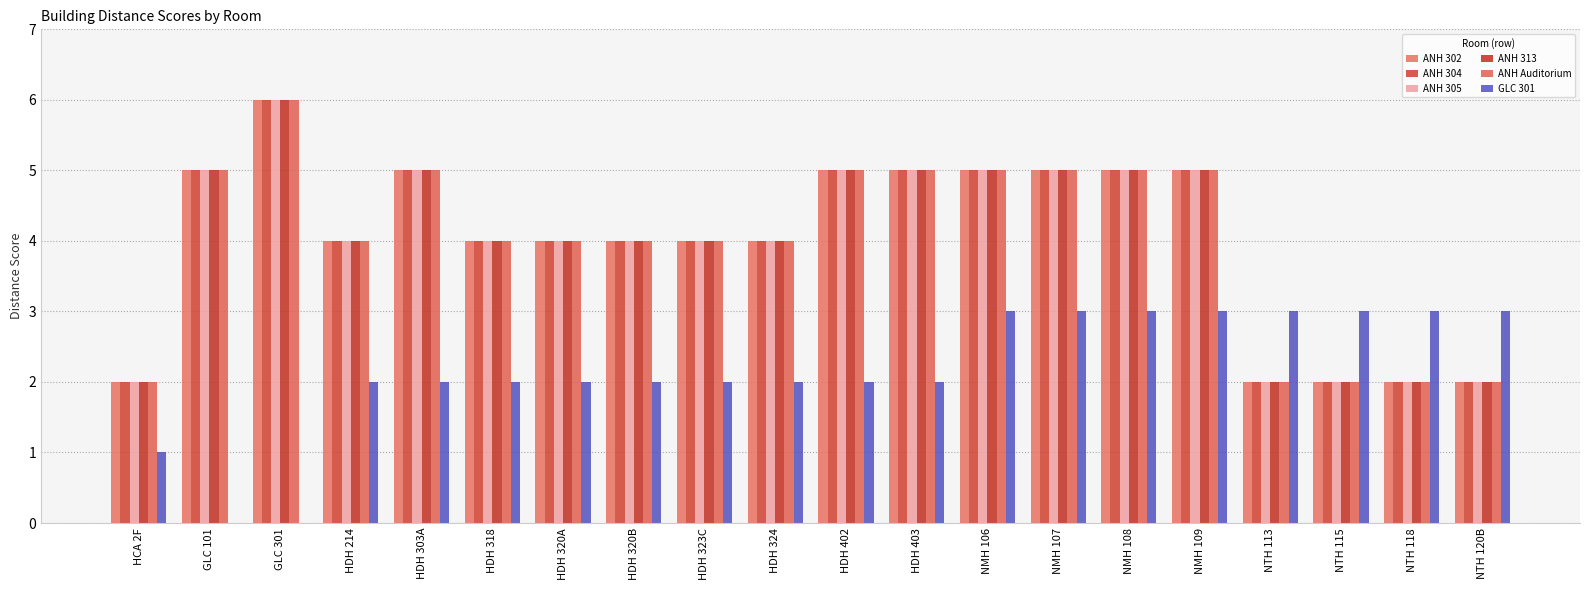

Rank the categories by ANH Auditorium value from lowest to highest.

HCA 2F, NTH 113, NTH 115, NTH 118, NTH 120B, HDH 214, HDH 318, HDH 320A, HDH 320B, HDH 323C, HDH 324, GLC 101, HDH 303A, HDH 402, HDH 403, NMH 106, NMH 107, NMH 108, NMH 109, GLC 301